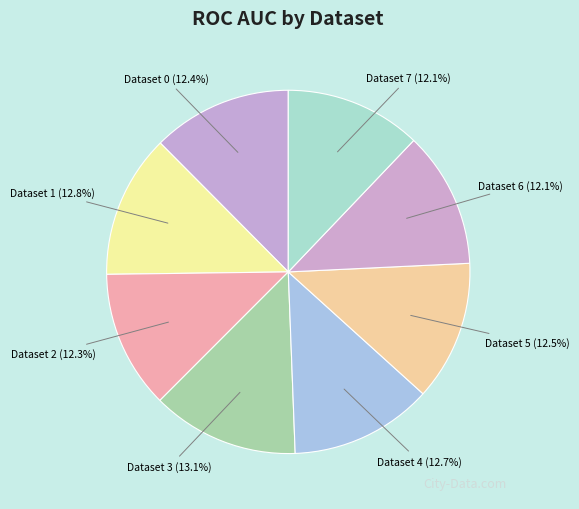

What is the total percentage of Dataset 2 and Dataset 3?

25.4%